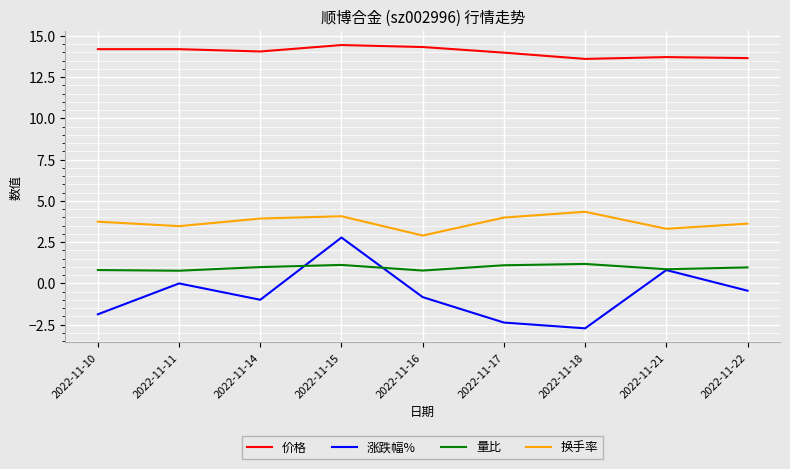

At which category is the sum across all series the highest?

2022-11-15